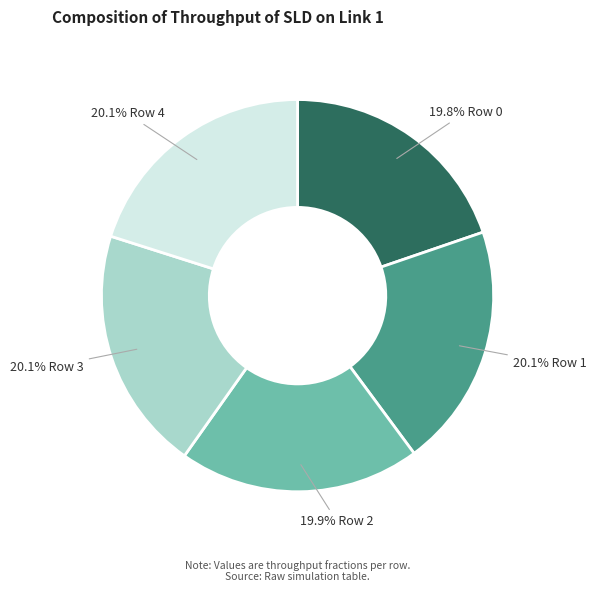

Is there a majority slice in this chart?

No